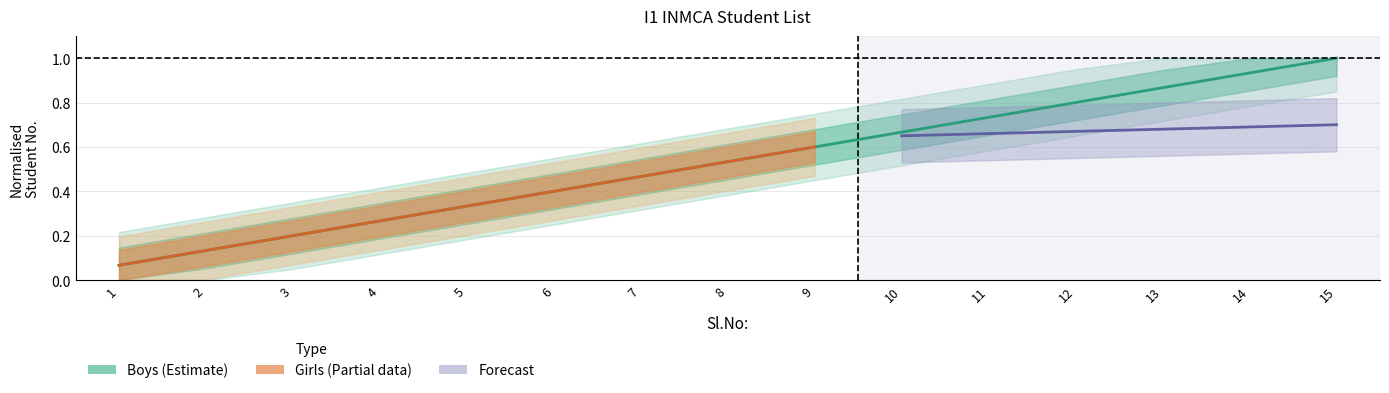

Rank the categories by value from highest to lowest.

15, 14, 13, 12, 11, 10, 9, 8, 7, 6, 5, 4, 3, 2, 1